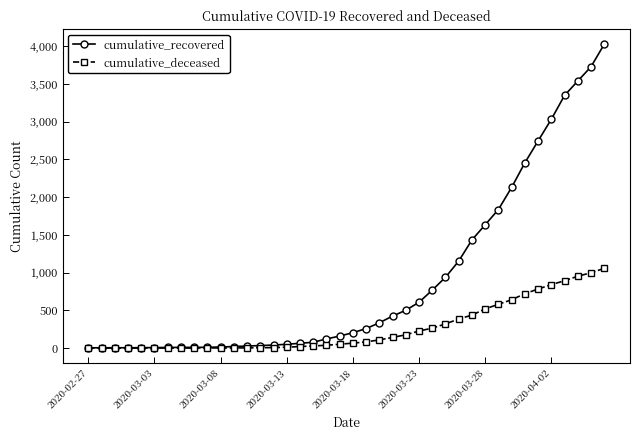

Which series has the largest total across all categories?

cumulative_recovered